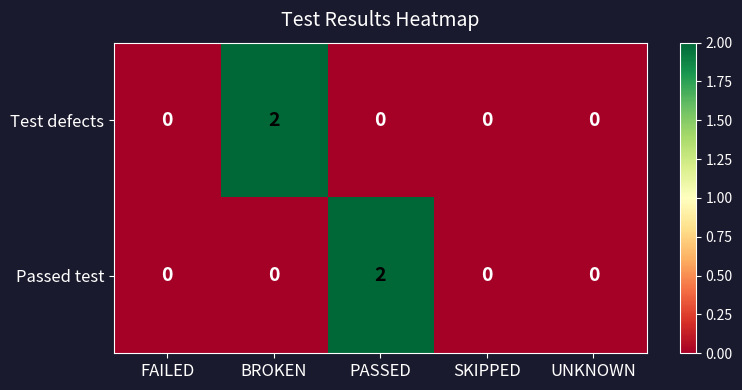

How many series are shown in this chart?

2